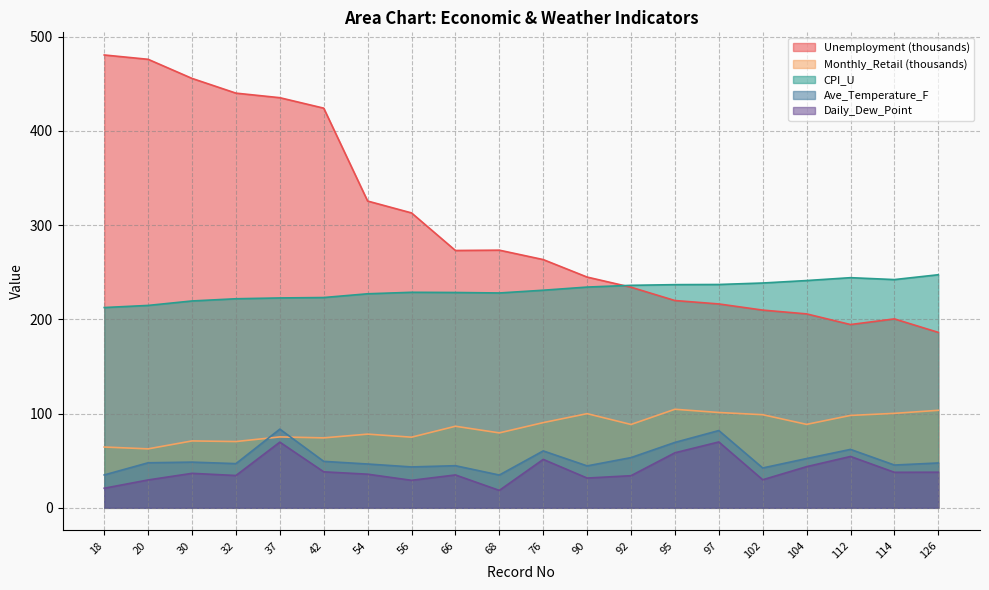

What is the average value of the CPI_U series?

230.7